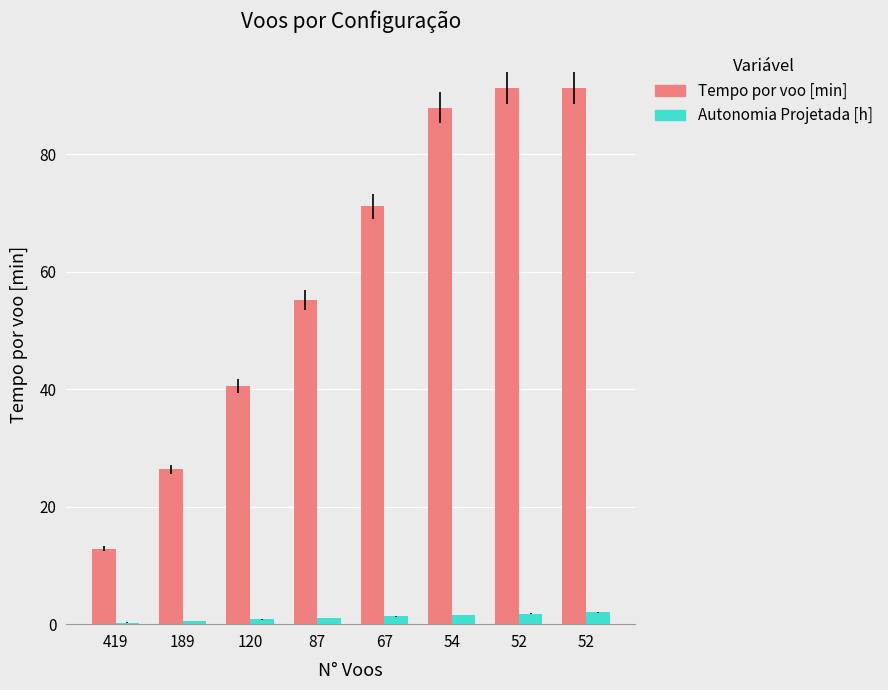

At 52, list the series in order from smallest to largest.

Autonomia Projetada [h], Tempo por voo [min]